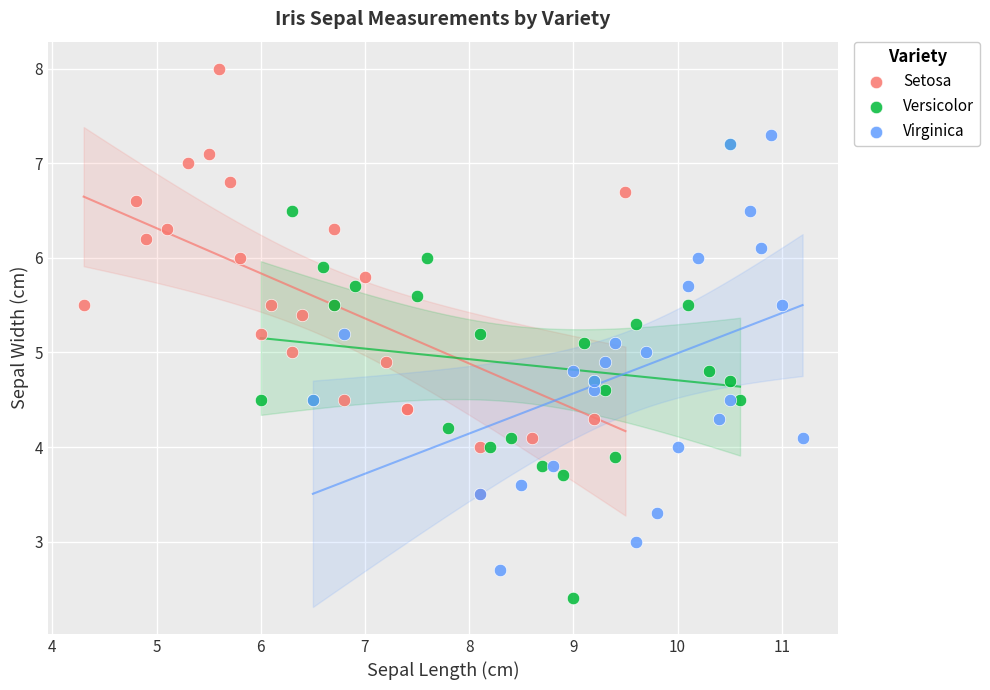

Which series has the largest Y range (max minus min)?

Versicolor